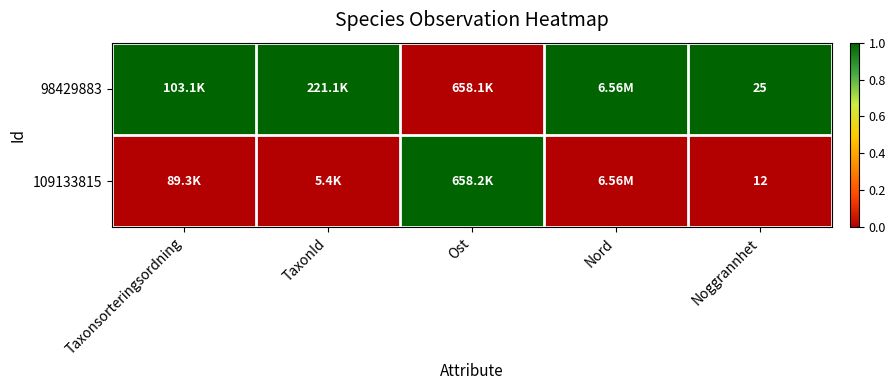

At Noggrannhet, list the series in order from smallest to largest.

109133815, 98429883